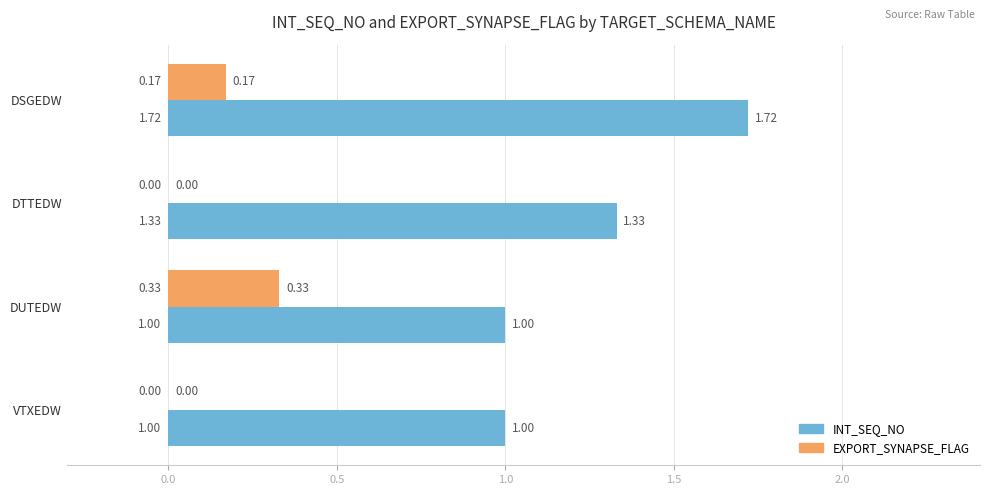

What is the sum of all EXPORT_SYNAPSE_FLAG values?

0.5